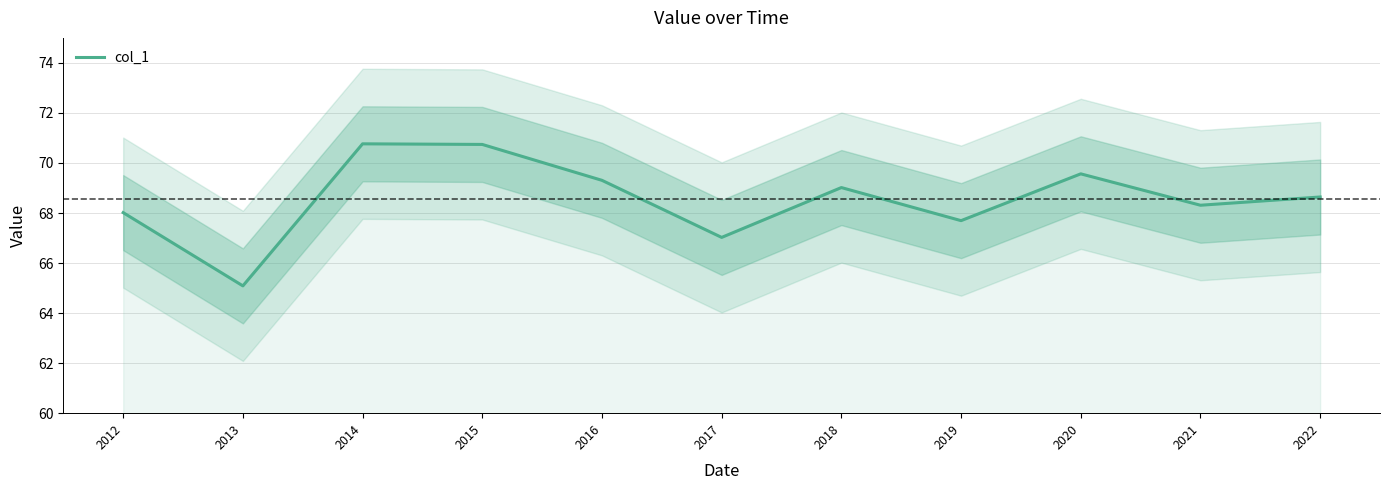

Does the chart have visible grid lines?

Yes